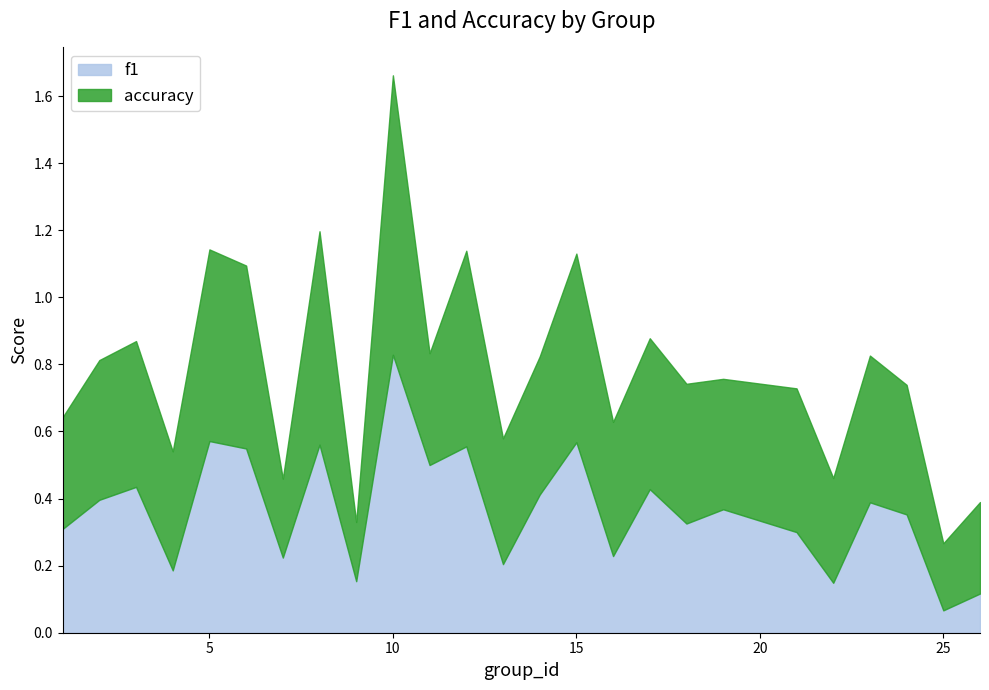

How many interior local valleys does the f1 series have?

9